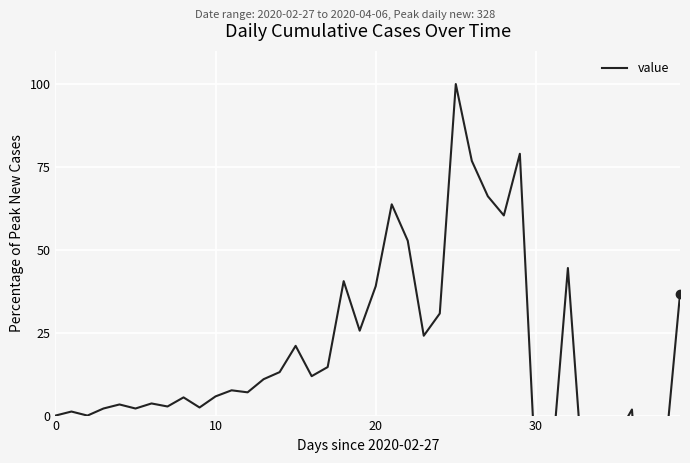

Which category has the lowest value across all series?

37